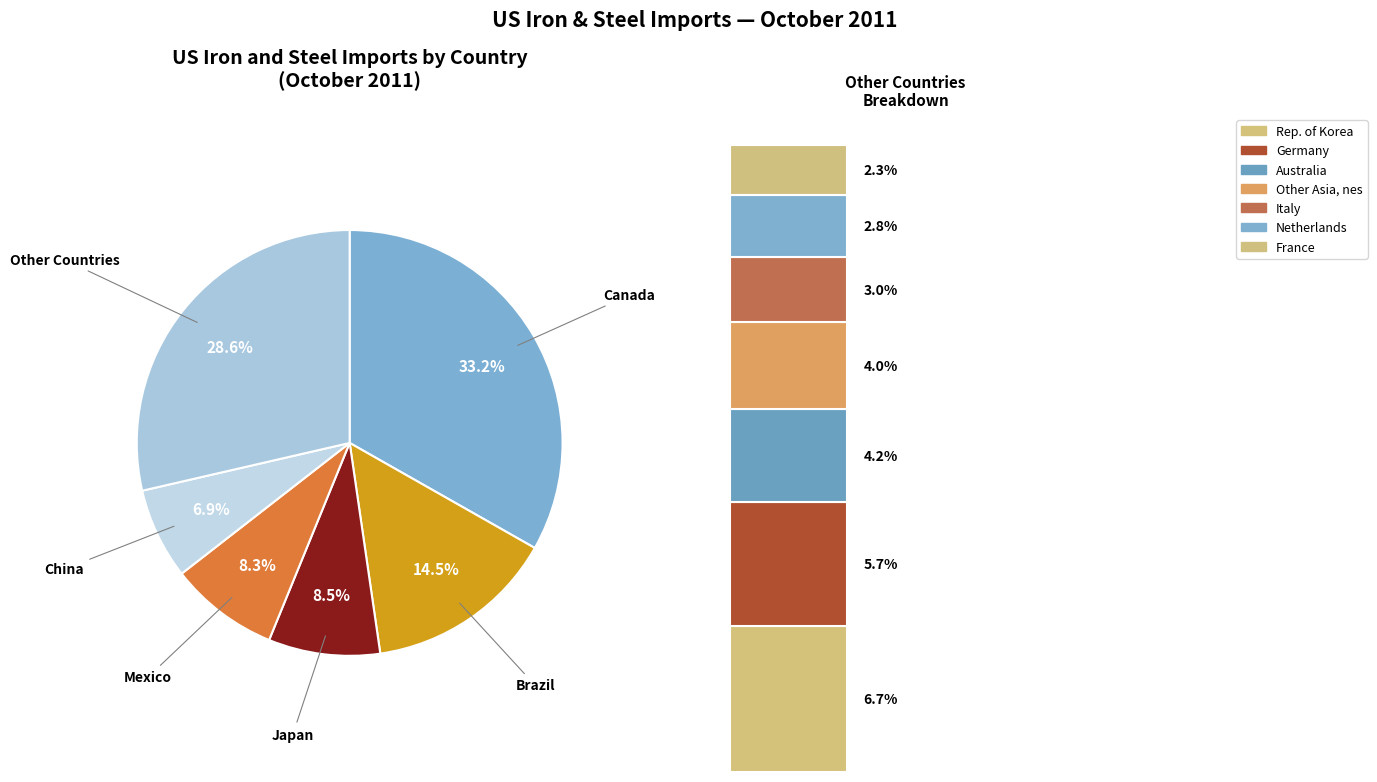

Combined, what portion of the pie is China and Brazil?

21.4%